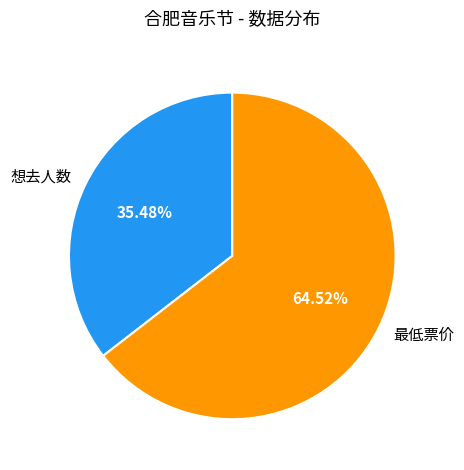

The 最低票价 slice represents 78% of the pie. True or false?

False